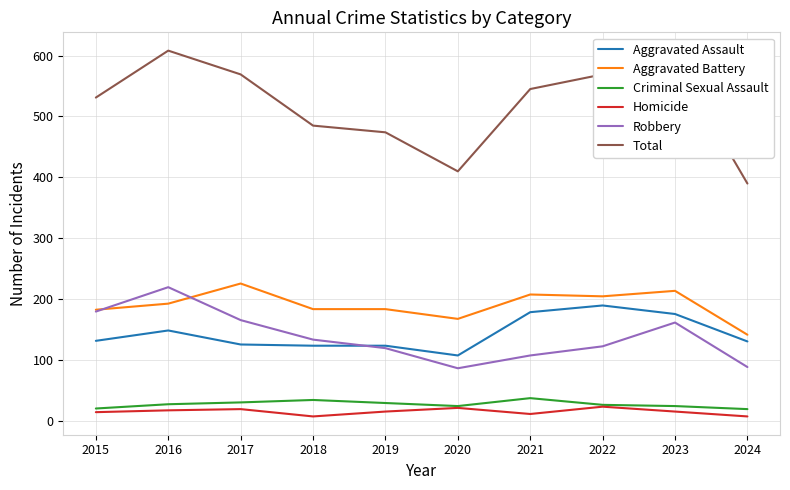

True or false: Homicide and Robbery intersect in this chart.

False